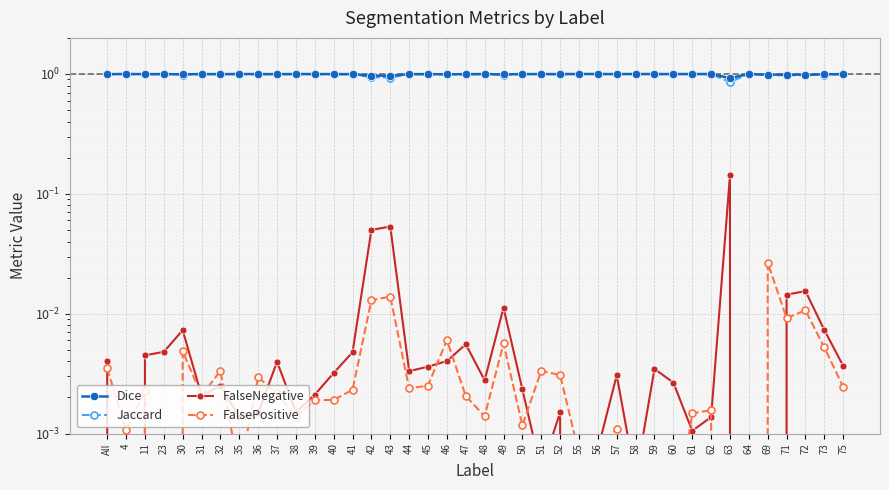

Where is Jaccard nearest to the value 0?

63